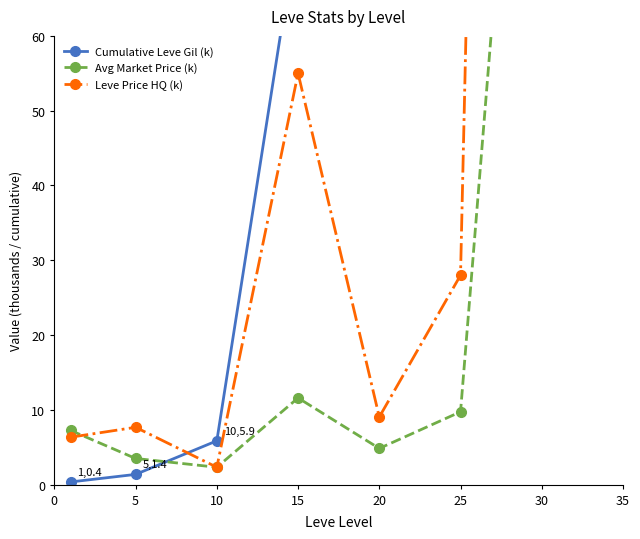

What are all the series names shown in the legend?

Cumulative Leve Gil (k), Avg Market Price (k), Leve Price HQ (k)